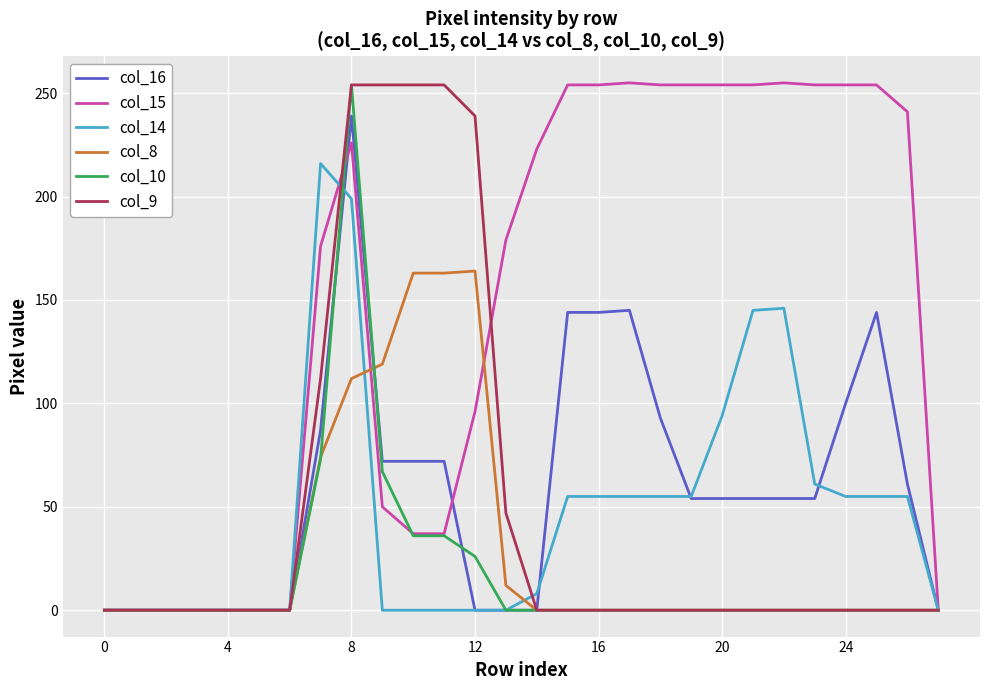

Which series has the largest total across all categories?

col_15